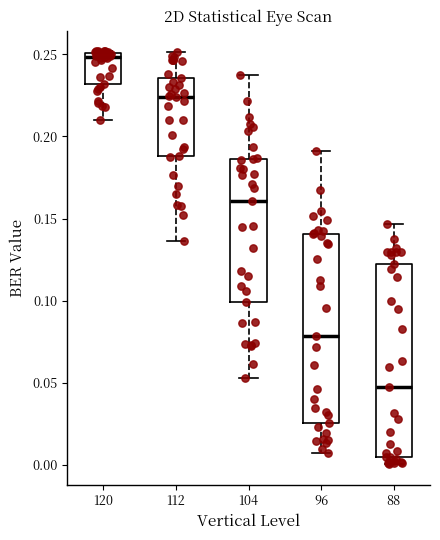

Where is the upper edge of the box at x = 104 on the y-axis? The values are not printed on the chart, so give them approximately, as read against the axis.

0.185